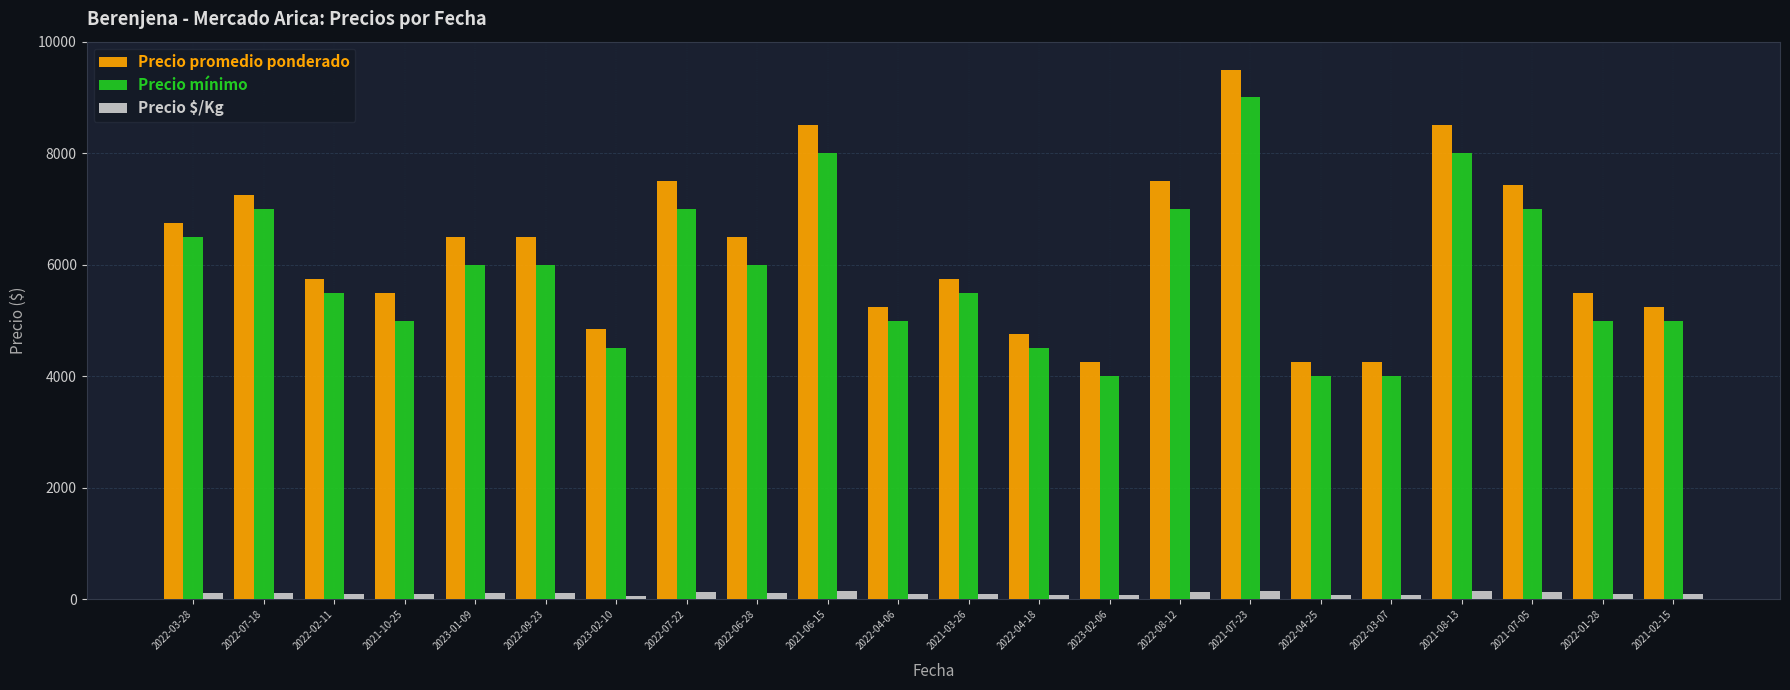

What are all the series names shown in the legend?

Precio promedio ponderado, Precio mínimo, Precio $/Kg